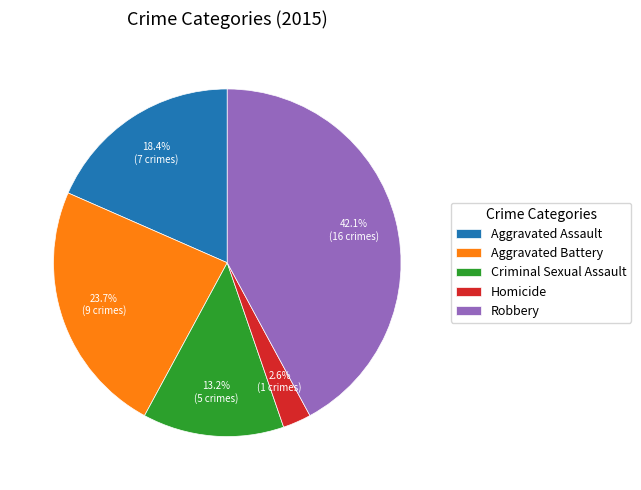

Do Homicide and Robbery together represent more than half of the pie?

No